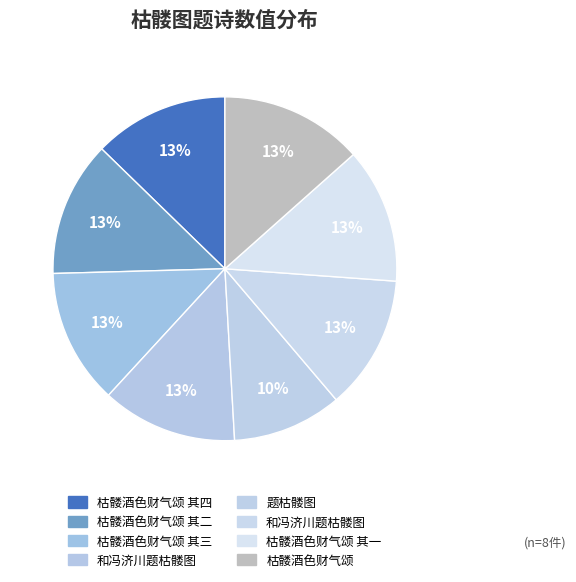

Count the number of slices in the pie.

8